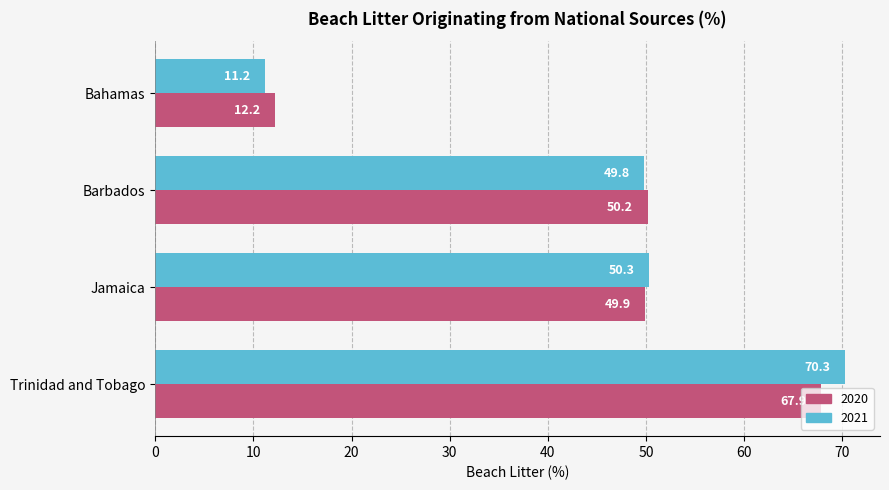

Which series has the widest spread of values?

2021